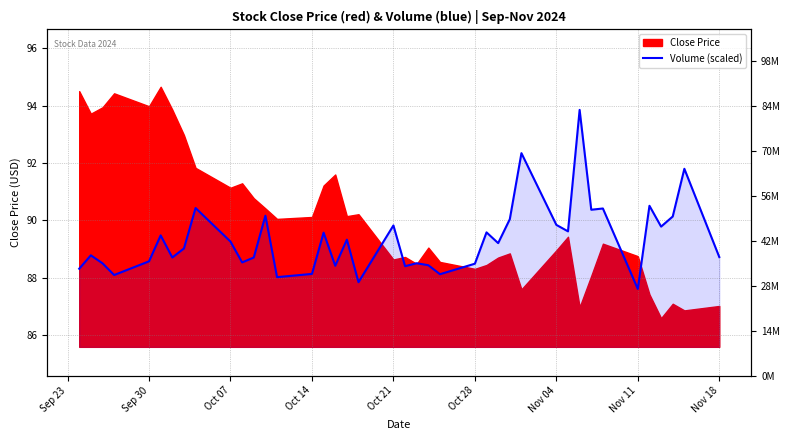

How many interior local valleys (lower than both neighbors) does the data have?

13